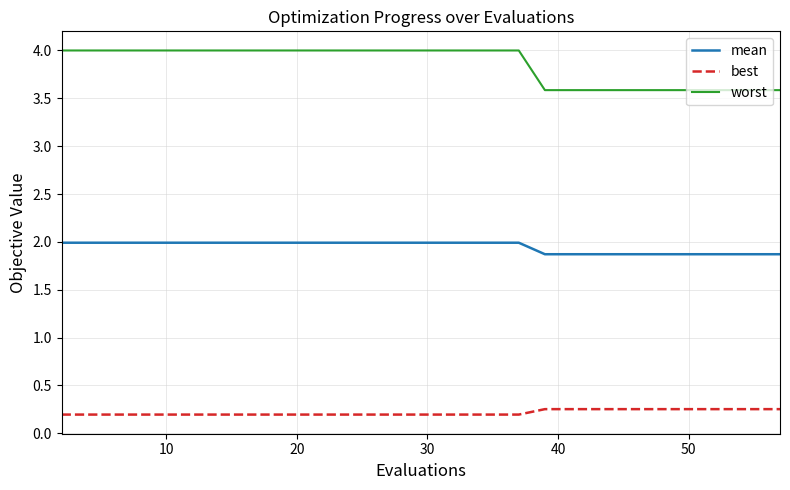

Which series has the largest total across all categories?

worst